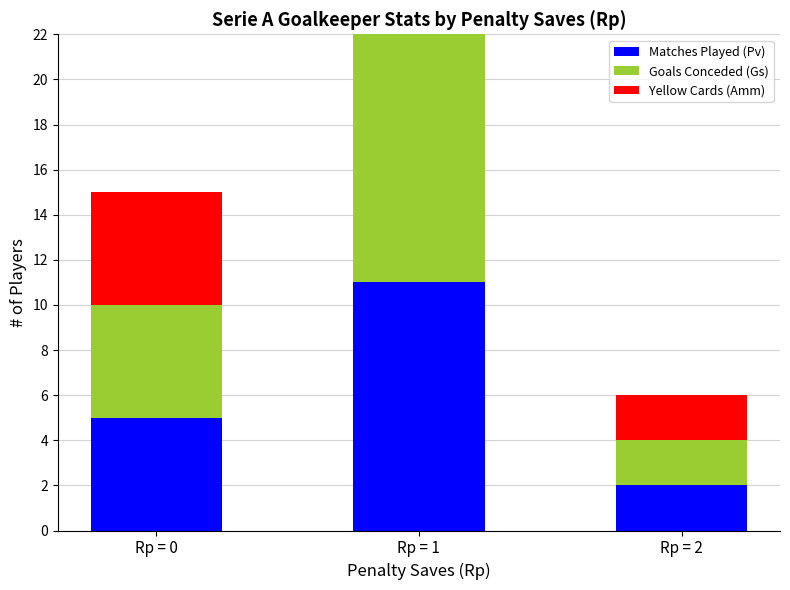

Rank the categories by Matches Played (Pv) value from highest to lowest.

Rp = 1, Rp = 0, Rp = 2